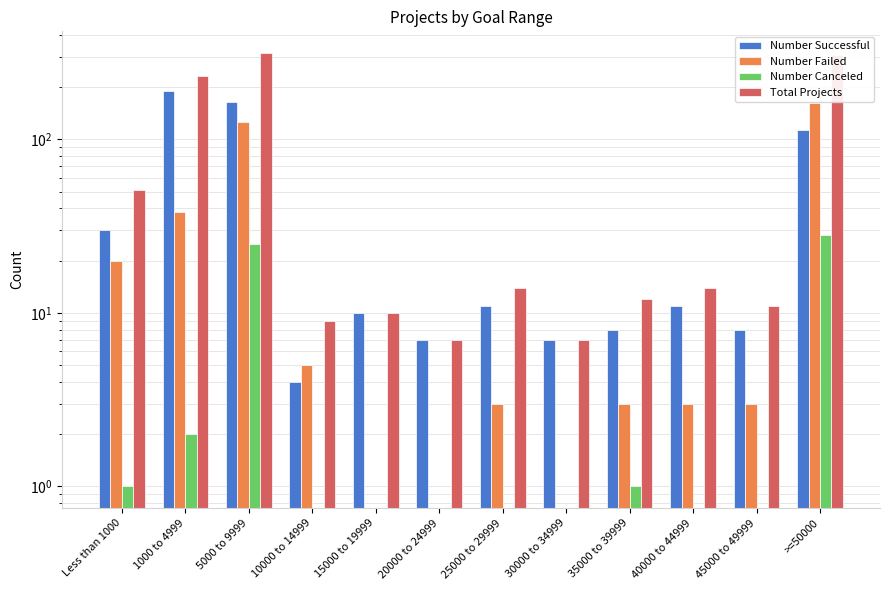

What are all the series names shown in the legend?

Number Successful, Number Failed, Number Canceled, Total Projects